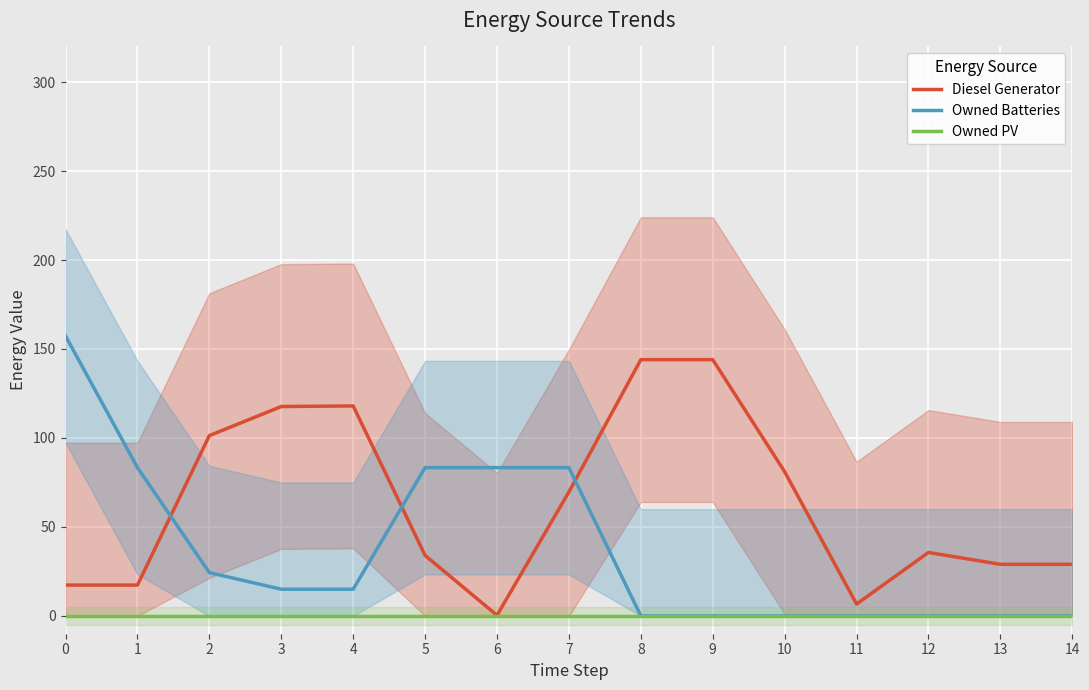

True or false: Owned PV has more than 2 interior local peaks.

False